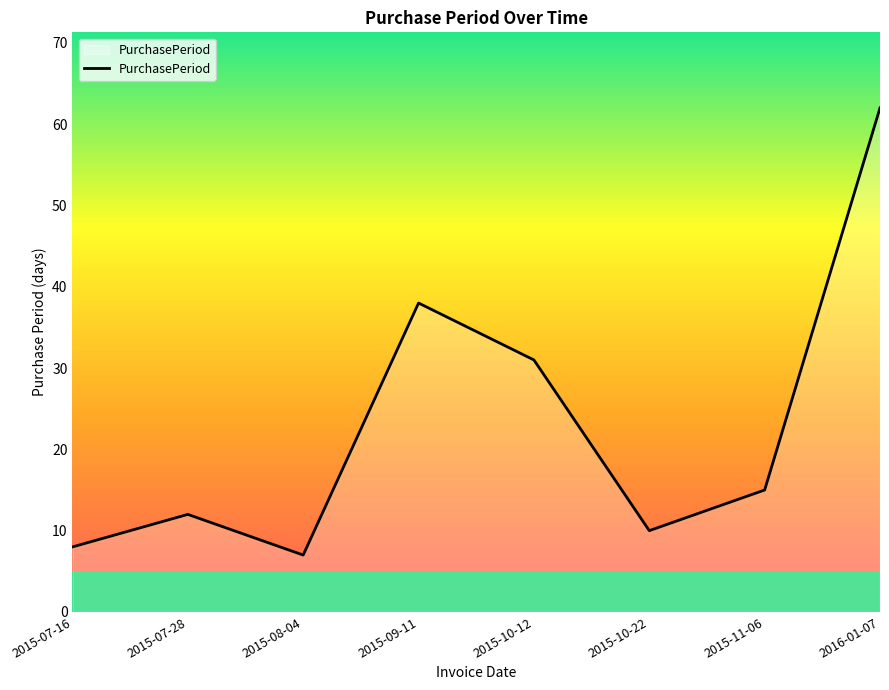

The value at 2015-07-28 is 7. True or false?

False